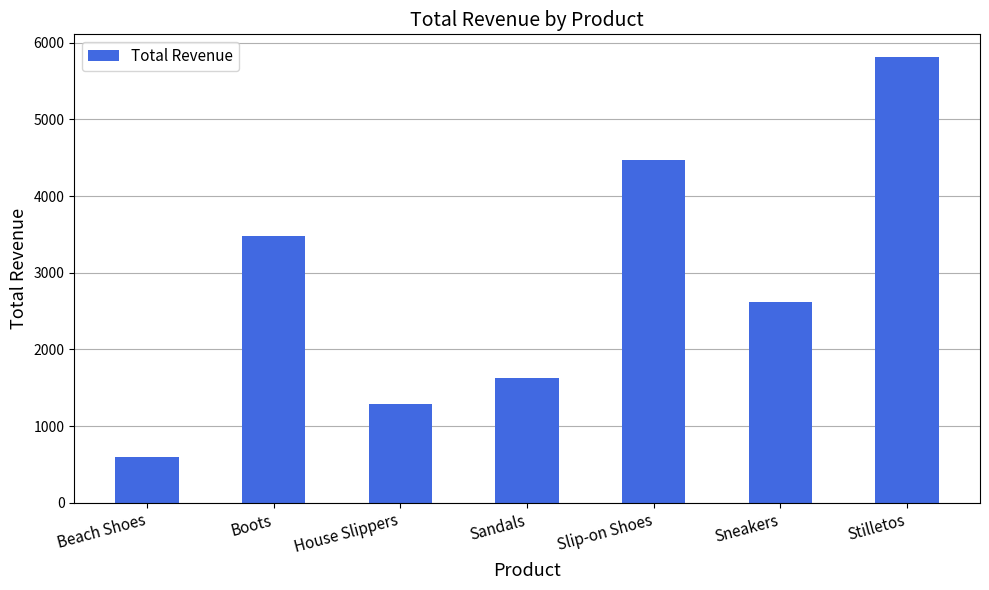

List the labels in order of value, smallest first.

Beach Shoes, House Slippers, Sandals, Sneakers, Boots, Slip-on Shoes, Stilletos